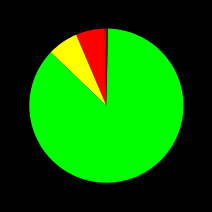

Is there any slice that represents more than half of the pie?

Yes